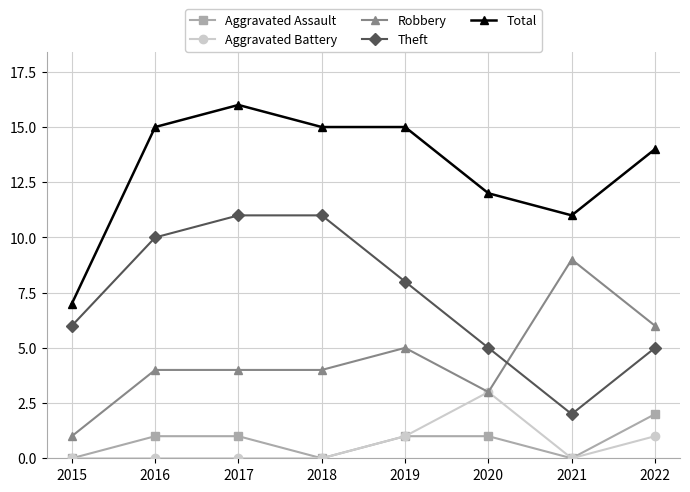

What is the spread (max minus min) of values at 2018?

15